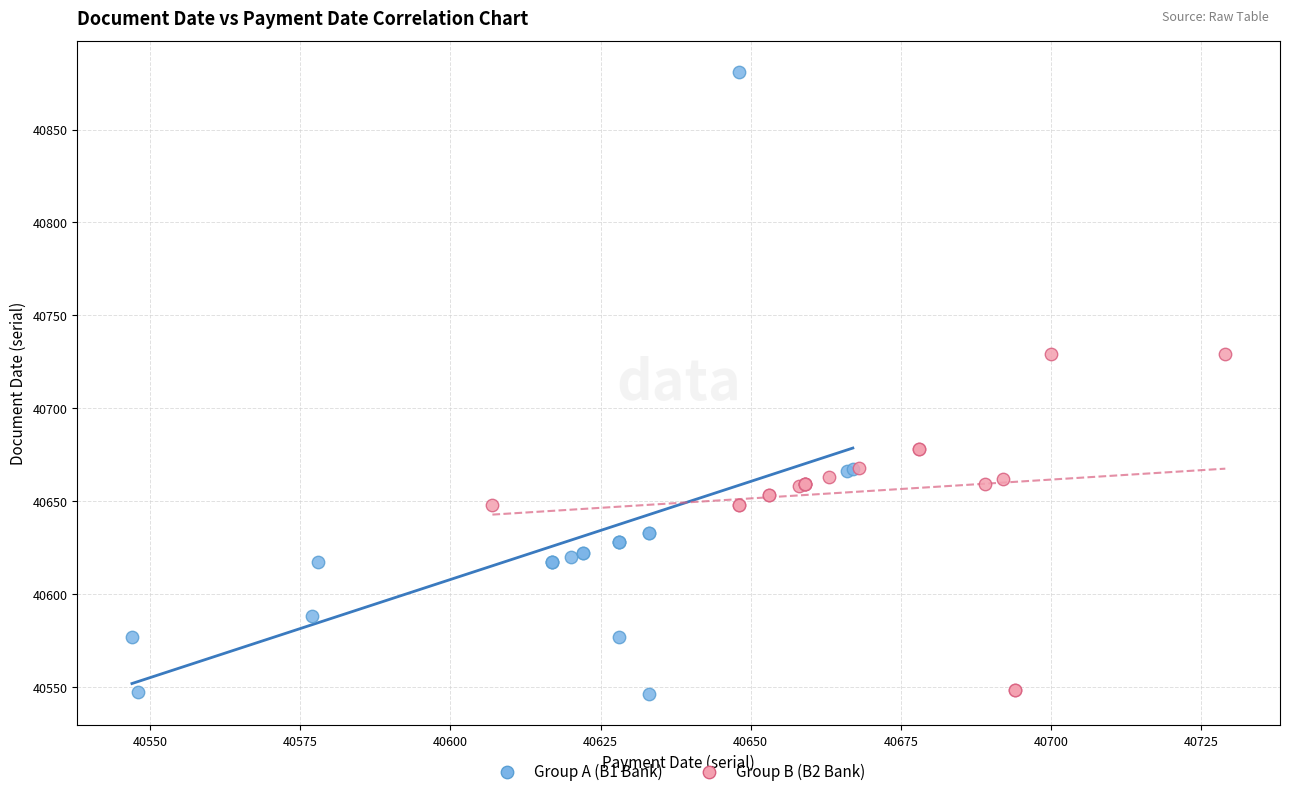

Which series has the largest Y range (max minus min)?

Group A (B1 Bank)